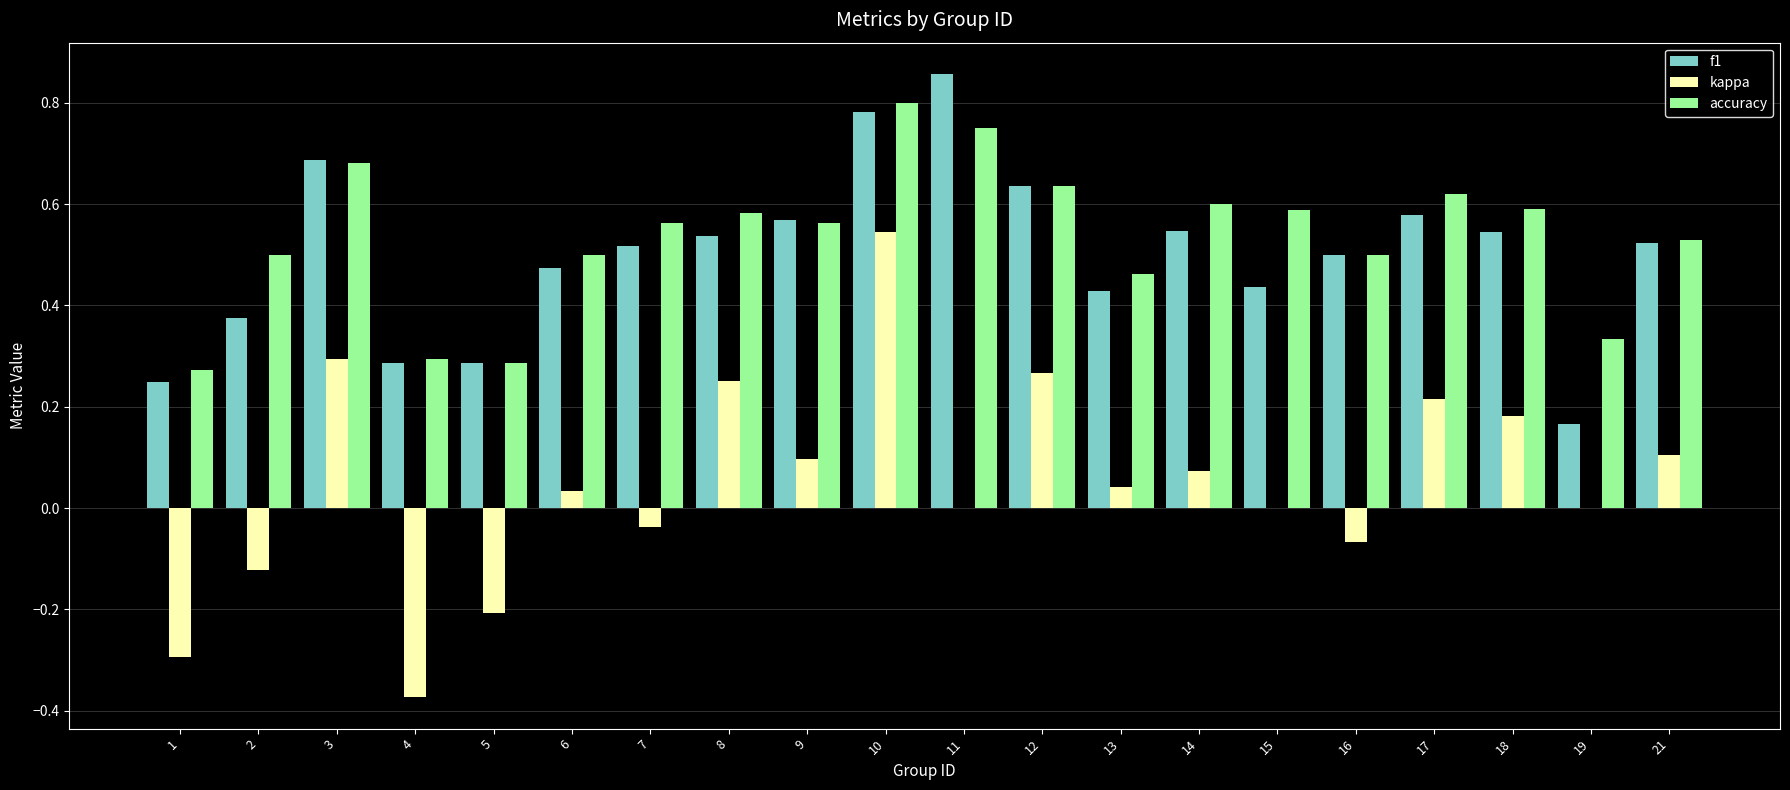

True or false: kappa has a value of 0.3 at 17.

False